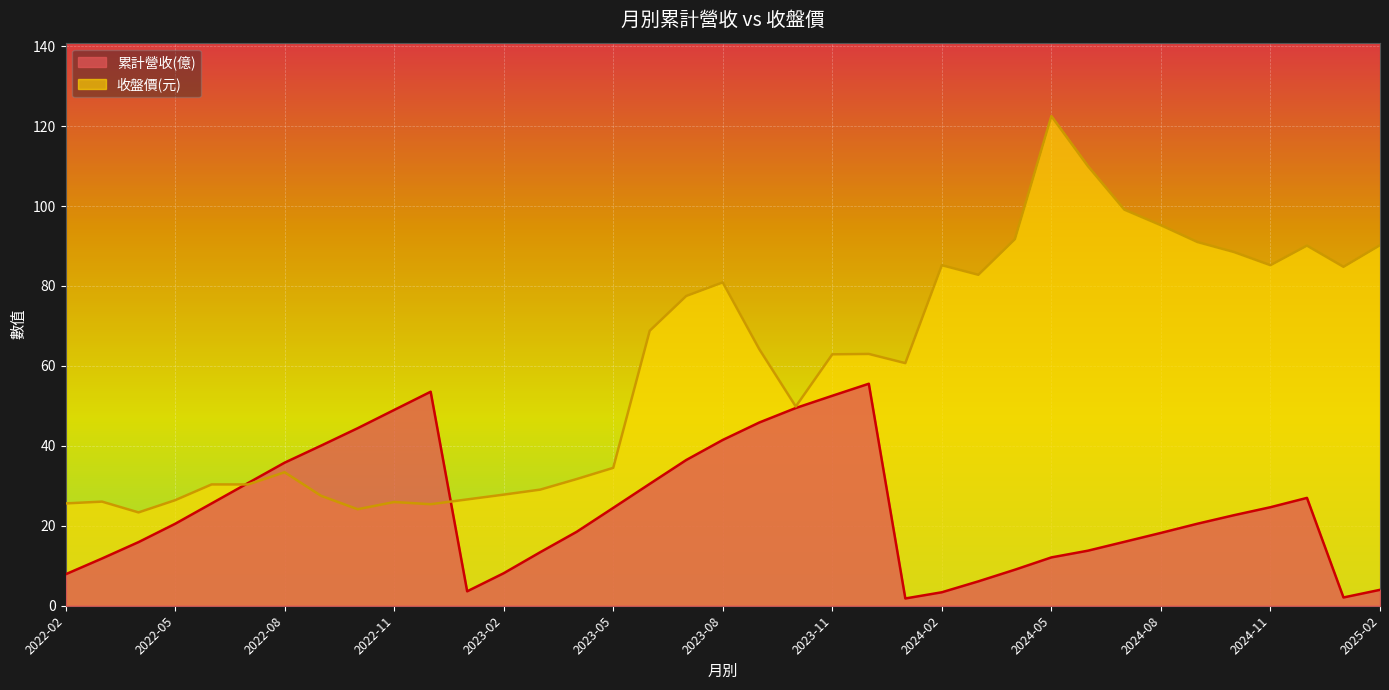

Which series changed the most between 2022-03 and 2022-07?

累計營收(億)